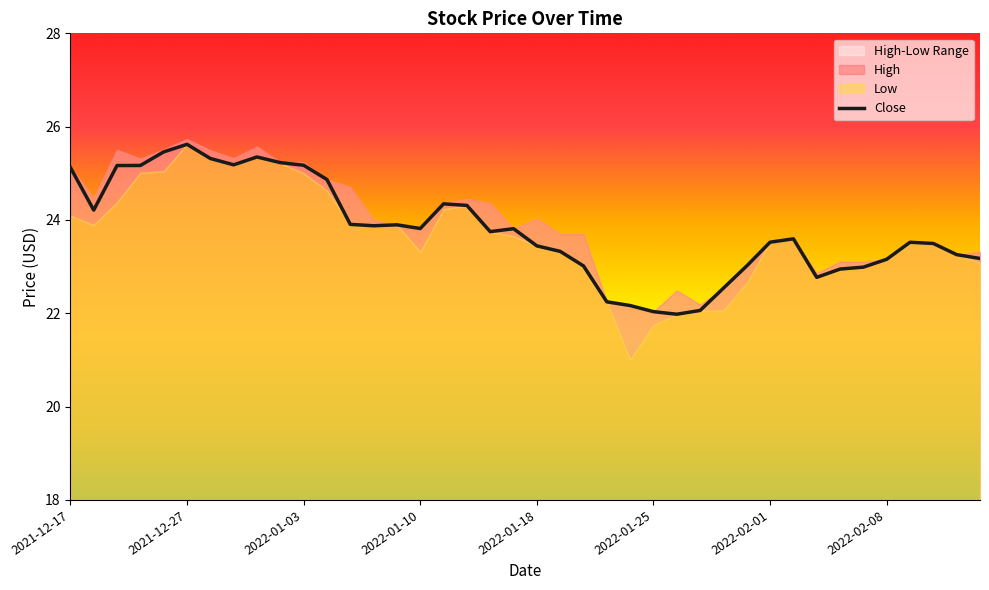

Reading left to right, what are all the values shown in this chart?

25.1	24.2	25.2	25.2	25.5	25.6	25.3	25.2	25.4	25.2	25.2	24.9	23.9	23.9	23.9	23.8	24.3	24.3	23.8	23.8	23.4	23.3	23.0	22.2	22.2	22.0	22.0	22.1	22.5	23.0	23.5	23.6	22.8	22.9	23.0	23.2	23.5	23.5	23.3	23.2